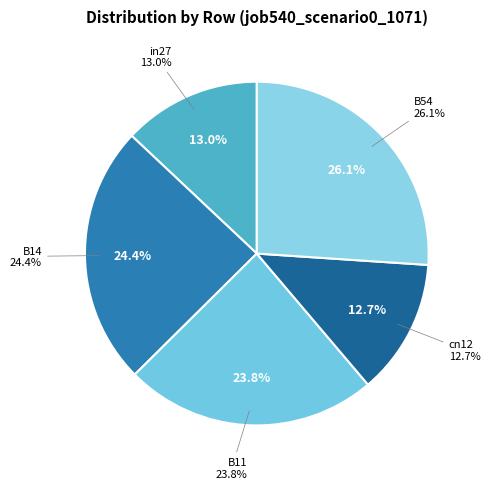

Which slice is the largest?

B54